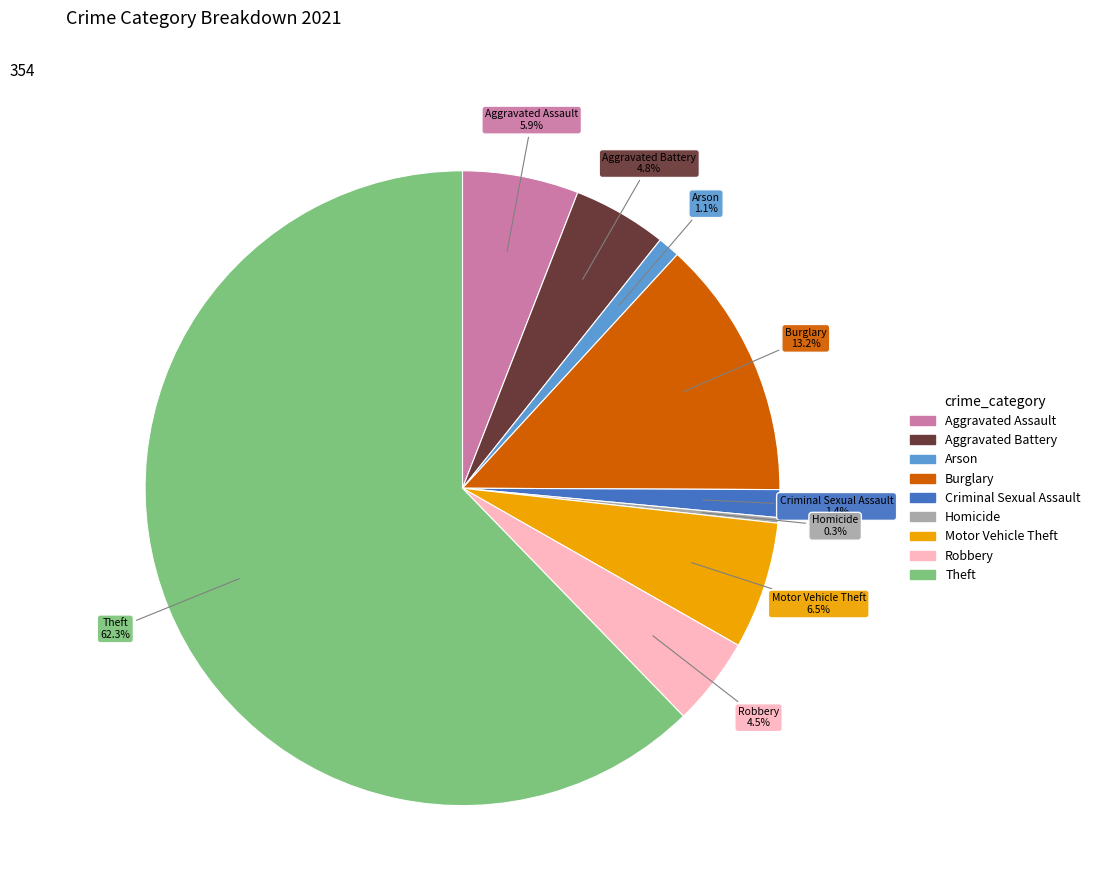

What percentage is the Criminal Sexual Assault slice, to the nearest percent?

1%